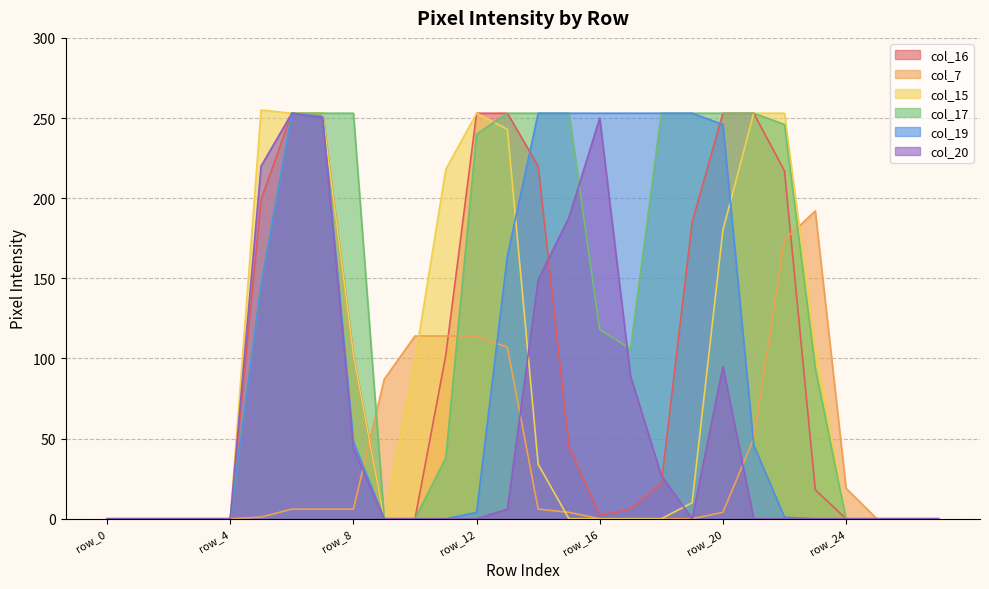

What is the difference between the col_19 values at row_12 and row_17?

249